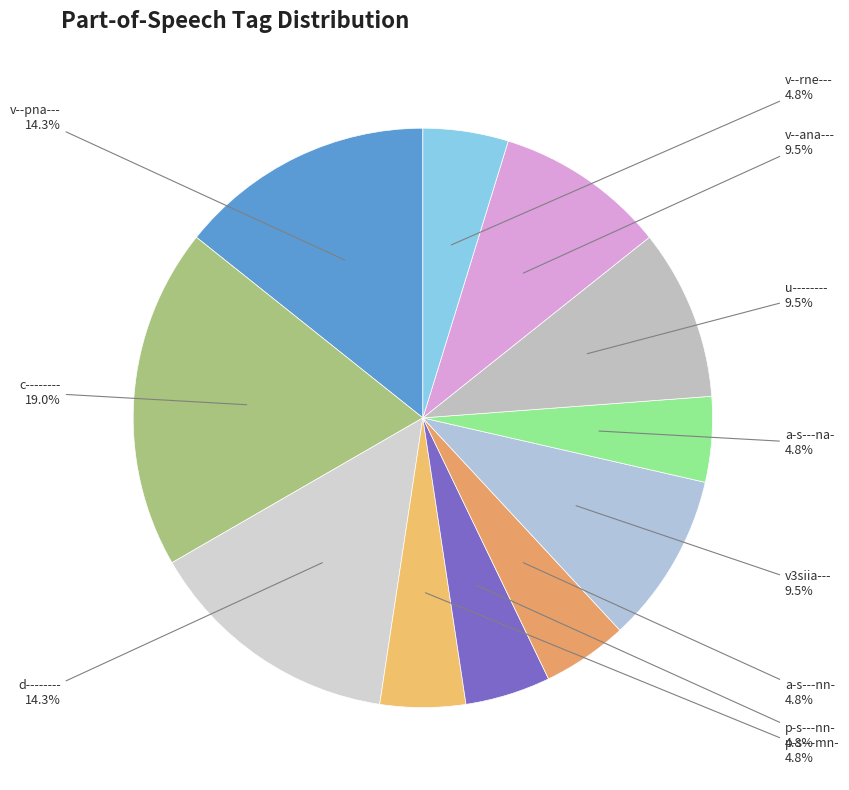

To the nearest percent, what is the difference between the largest and smallest slice percentages?

14%